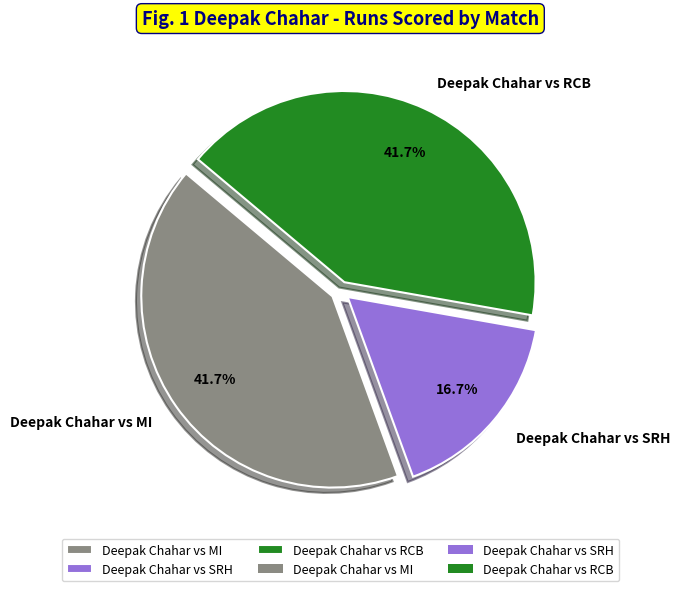

Is there a majority slice in this chart?

No